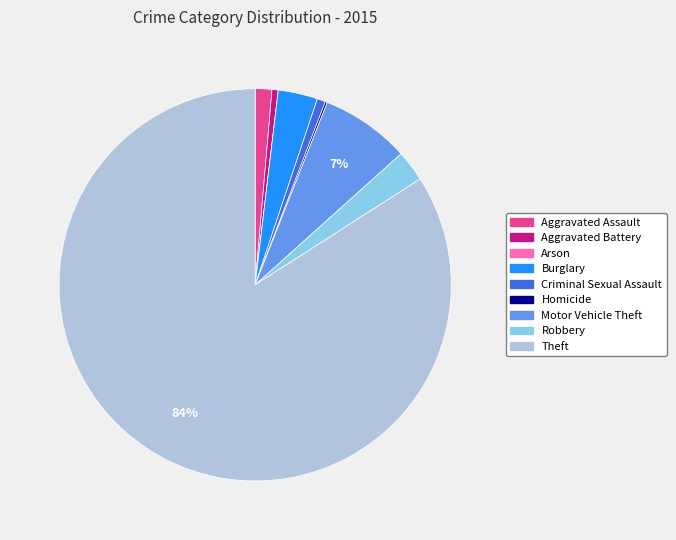

To the nearest percent, what is the difference between the Theft and Motor Vehicle Theft slice percentages?

77%